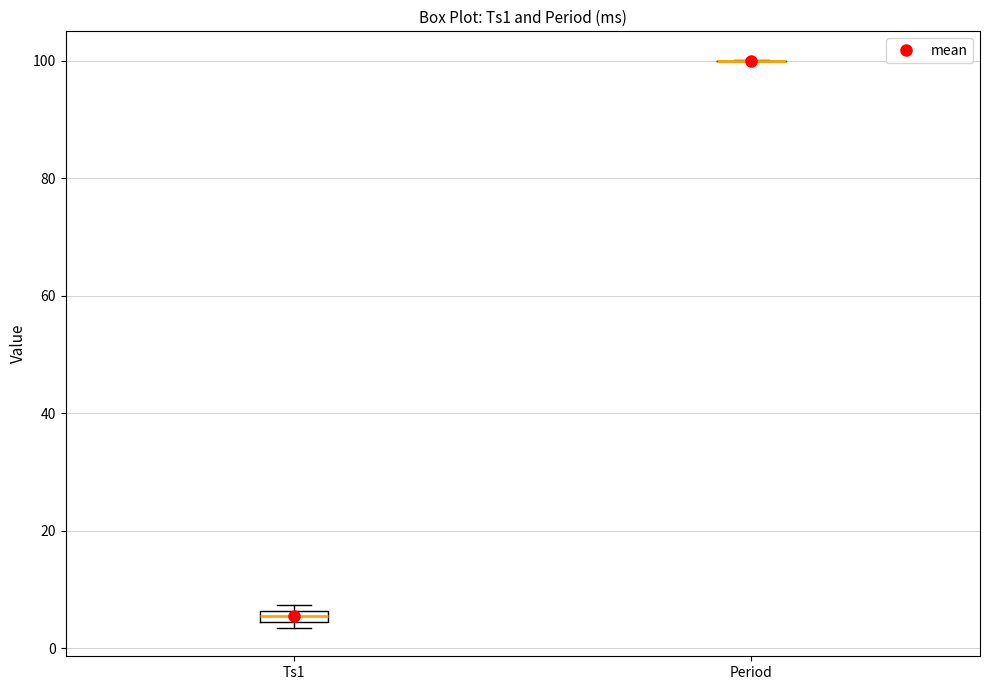

Where is the lower edge of the box for Ts1 on the y-axis? The values are not printed on the chart, so give them approximately, as read against the axis.

4